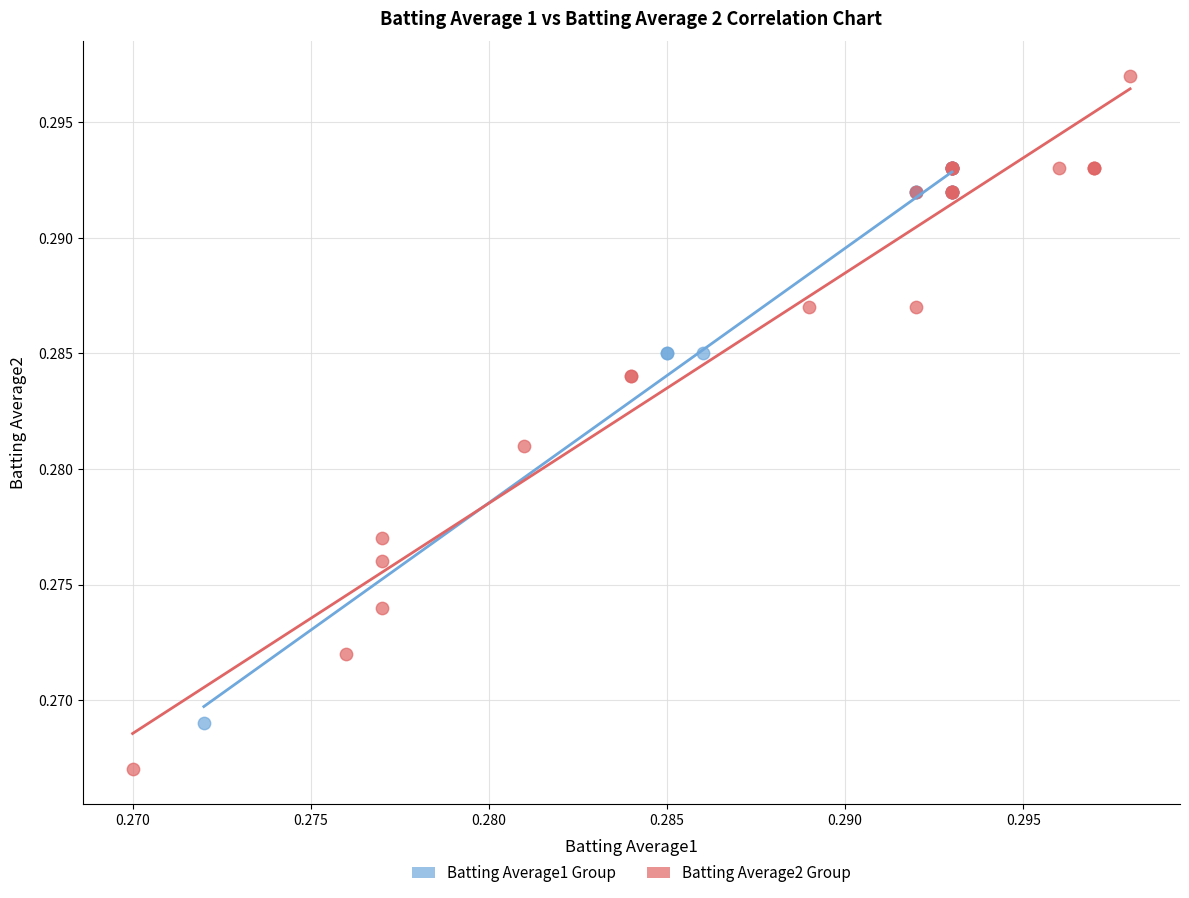

Which series reaches the maximum Y coordinate?

Batting Average2 Group